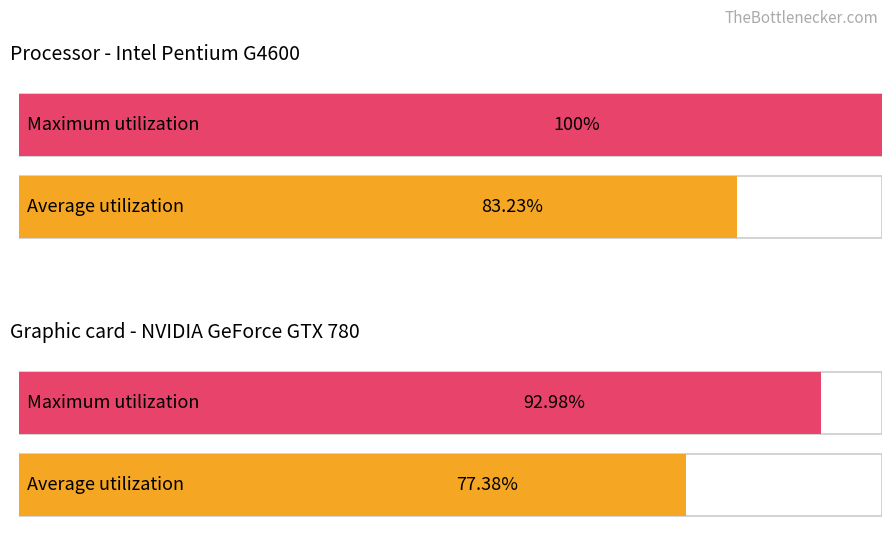

Is it true that Average utilization equals 0.9 at 8?

False